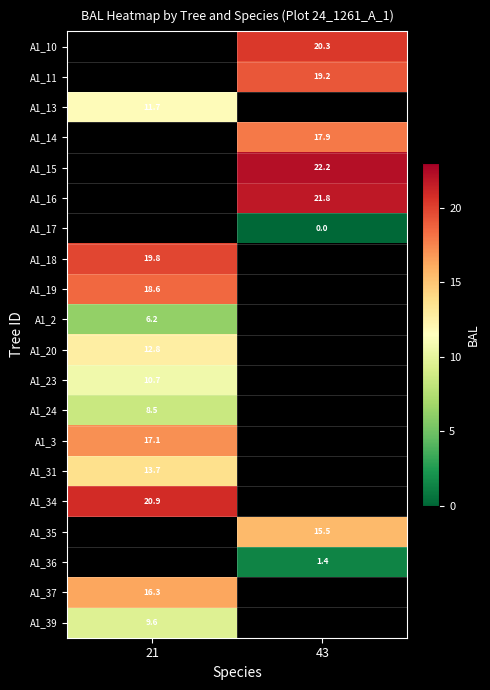

How many values in the A1_11 series exceed 19?

1